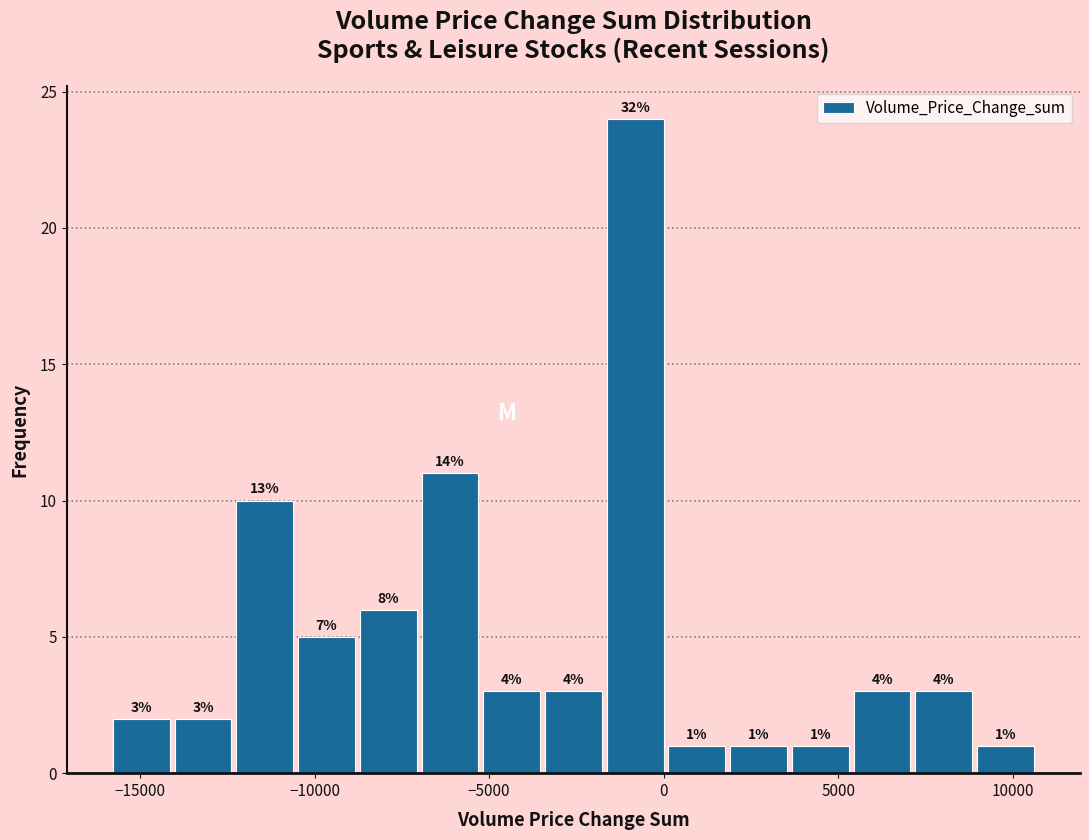

Around what value on the x-axis is the tallest bar? Give the approximate position of its centre, as read against the axis.

-1000